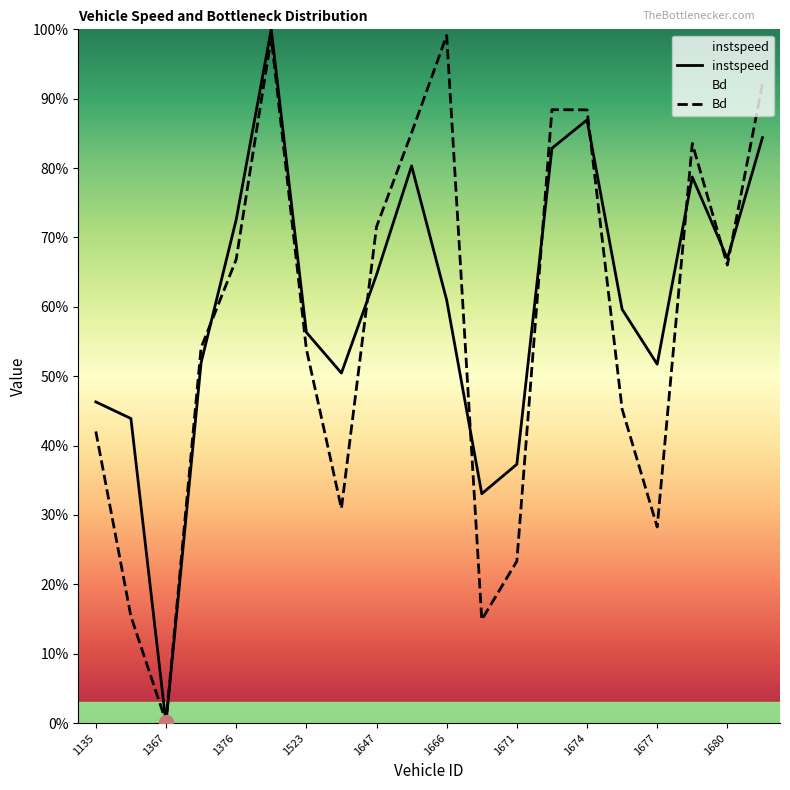

What is the average value of the Bd series?

0.6